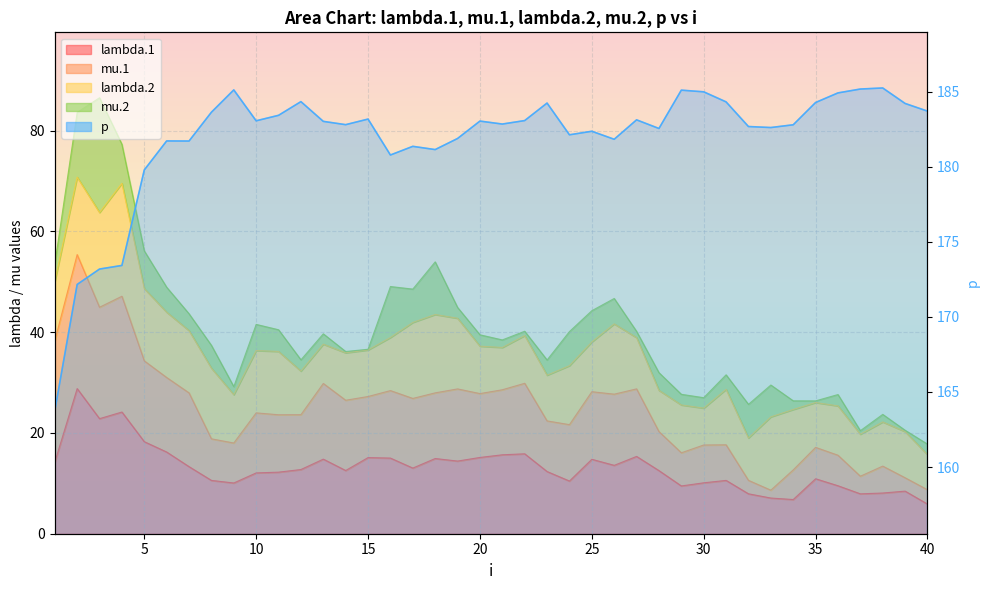

The value of lambda.1 at 30 is 10.1. True or false?

True